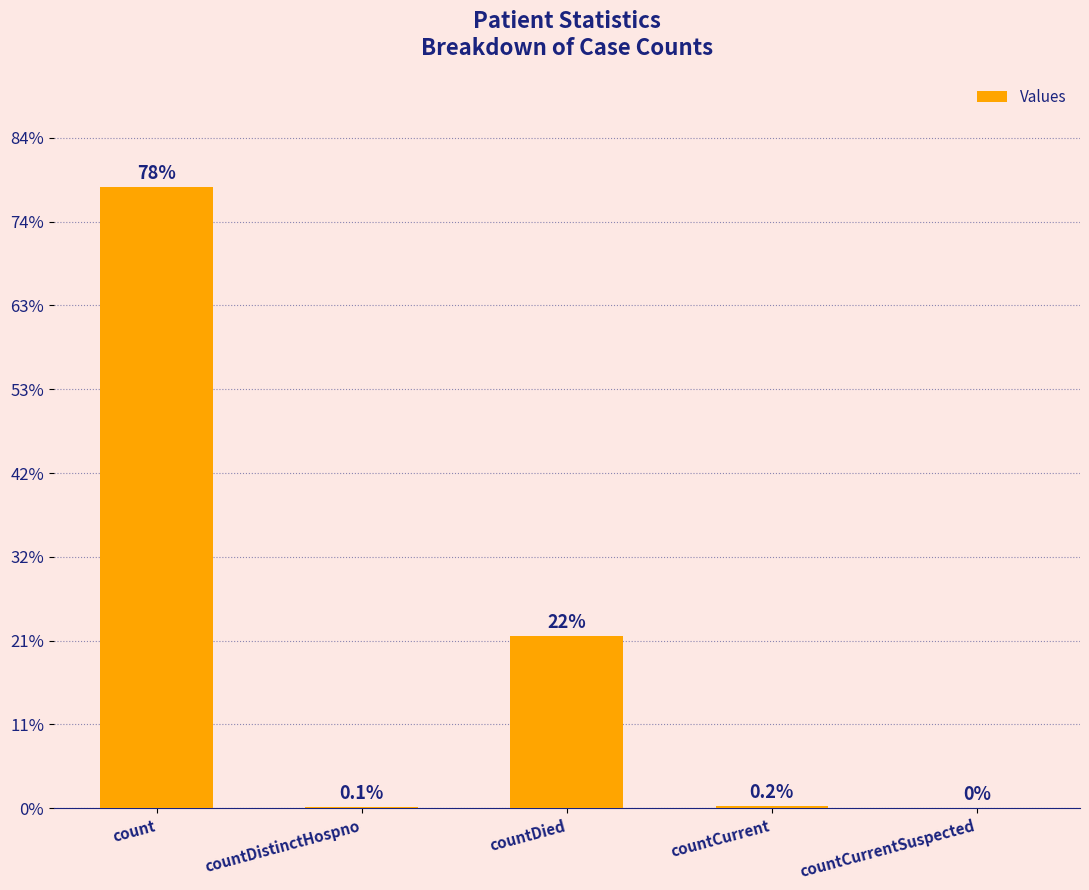

Are the bars horizontal?

No